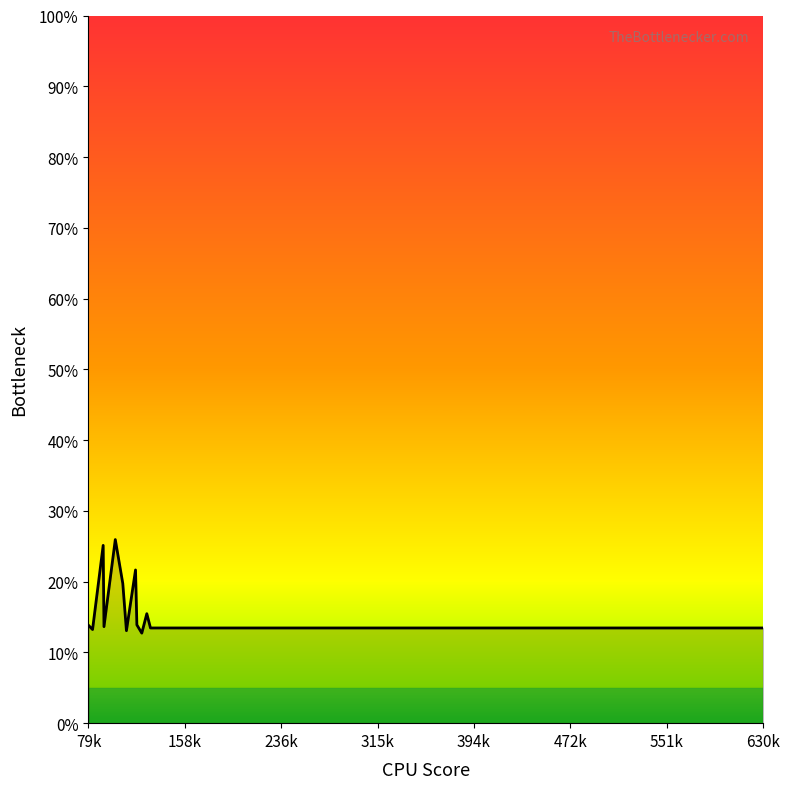

What is the greatest value displayed?

25.9